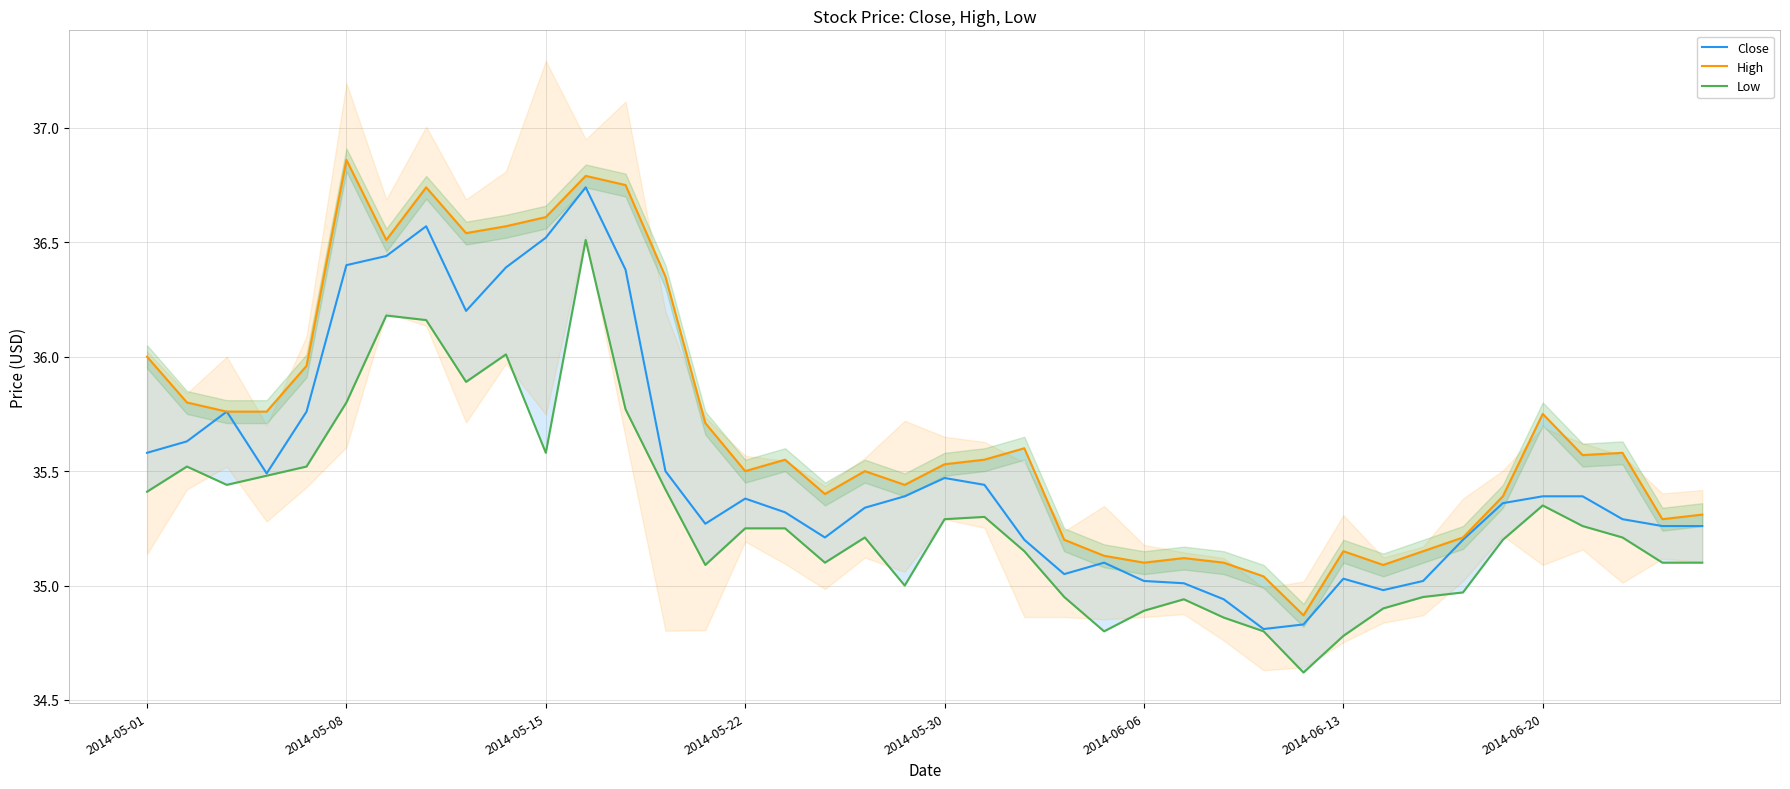

True or false: Close and High intersect in this chart.

False